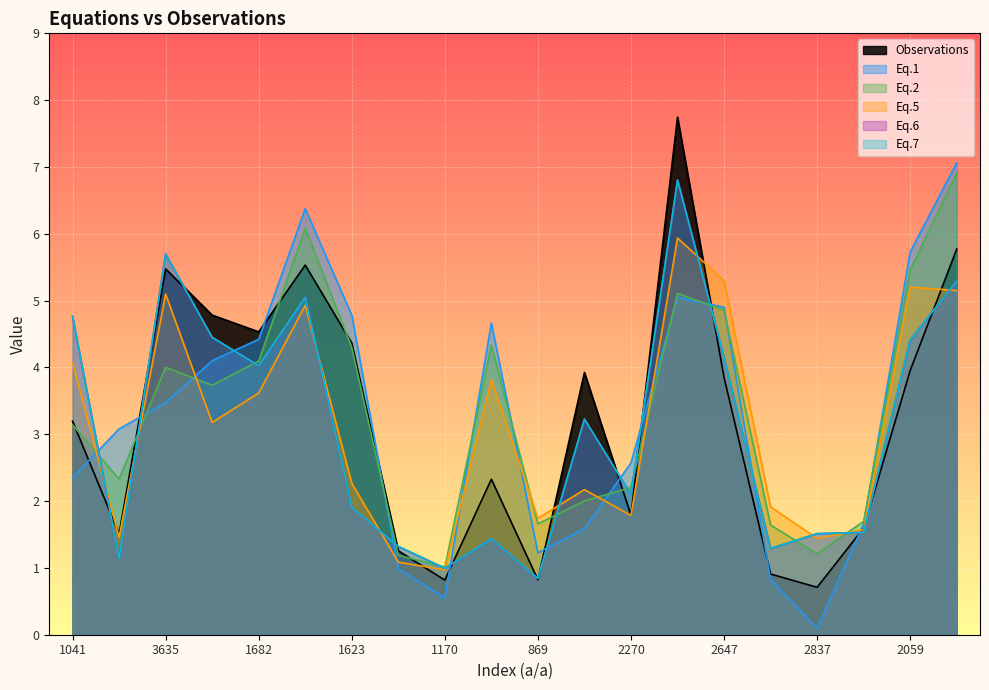

At which category is the sum across all series the highest?

3959